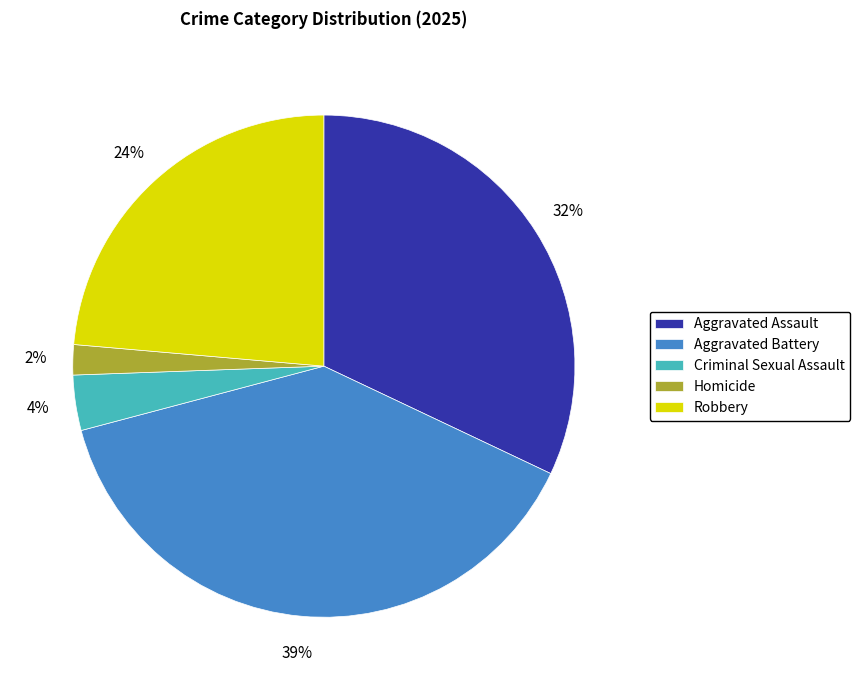

How many slices are in this pie chart?

5